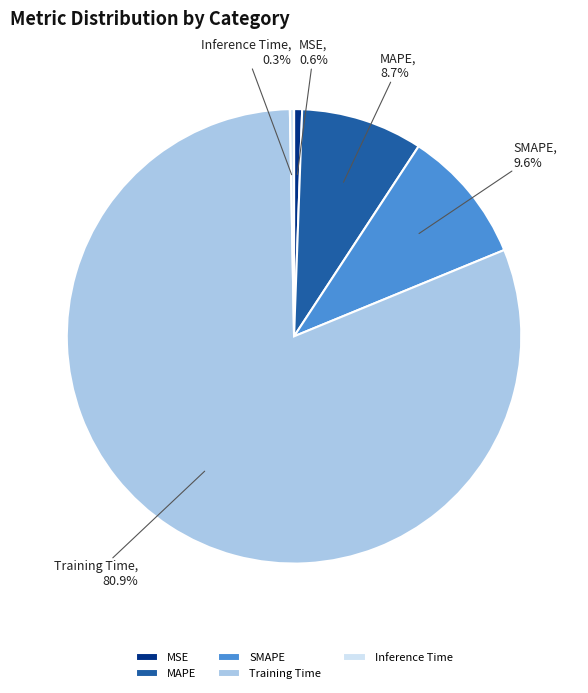

Which category has the biggest portion of the pie?

Training Time